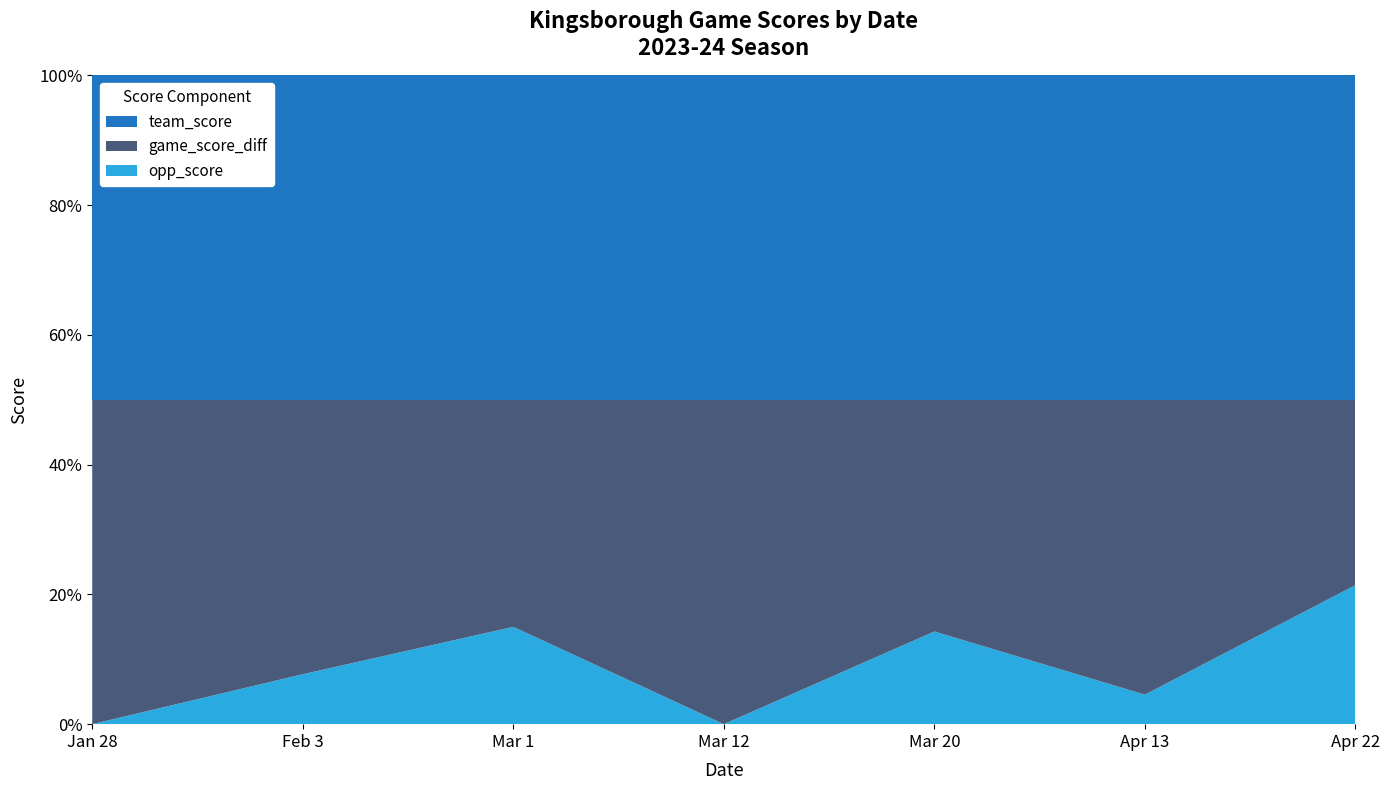

Reading left to right, list all the values displayed in this chart.

team_score: 5	13	10	10	7	22	14
game_score_diff: 5	11	7	10	5	20	8
opp_score: 0	2	3	0	2	2	6